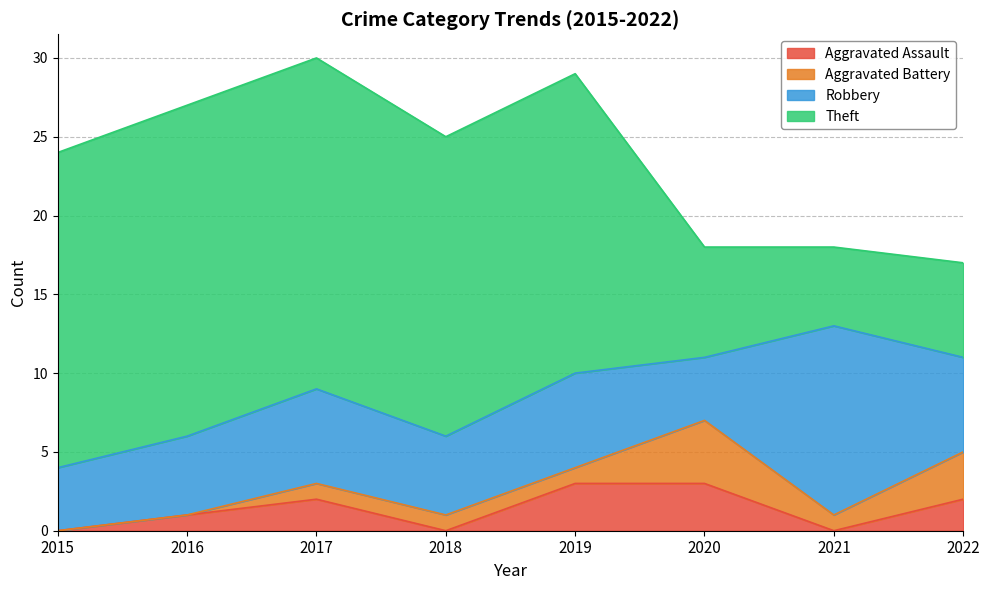

Count the Robbery values in the range 5 to 6.

5